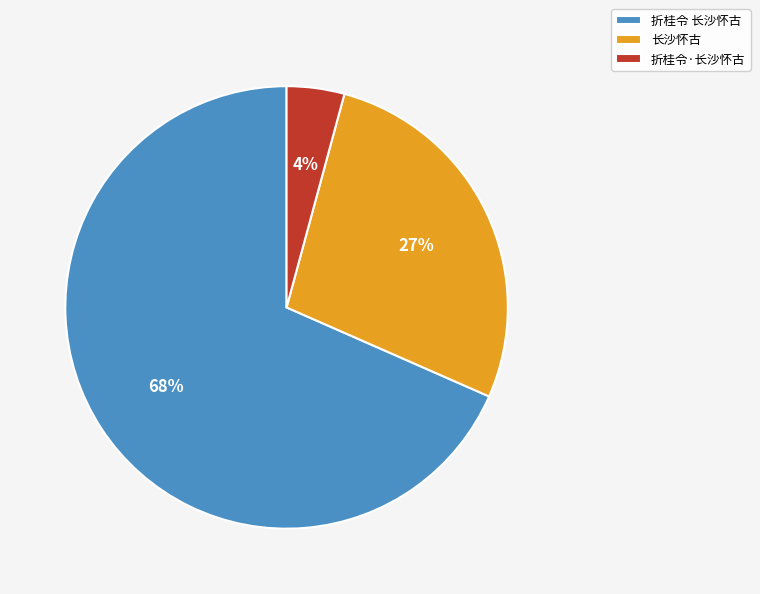

Which has a higher value, 折桂令·长沙怀古 or 长沙怀古?

长沙怀古